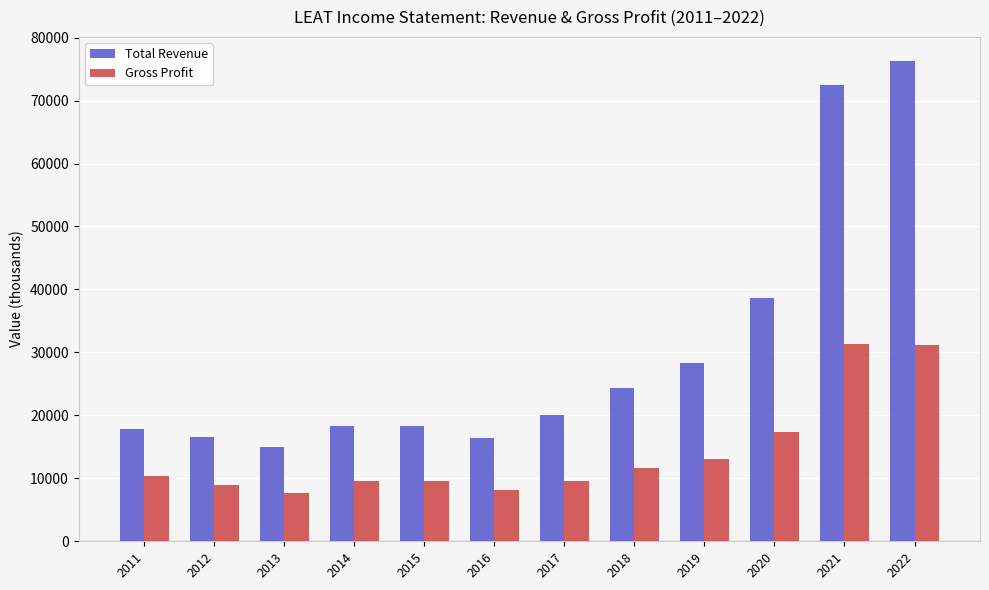

List the series in order of their peak value, lowest first.

Gross Profit, Total Revenue